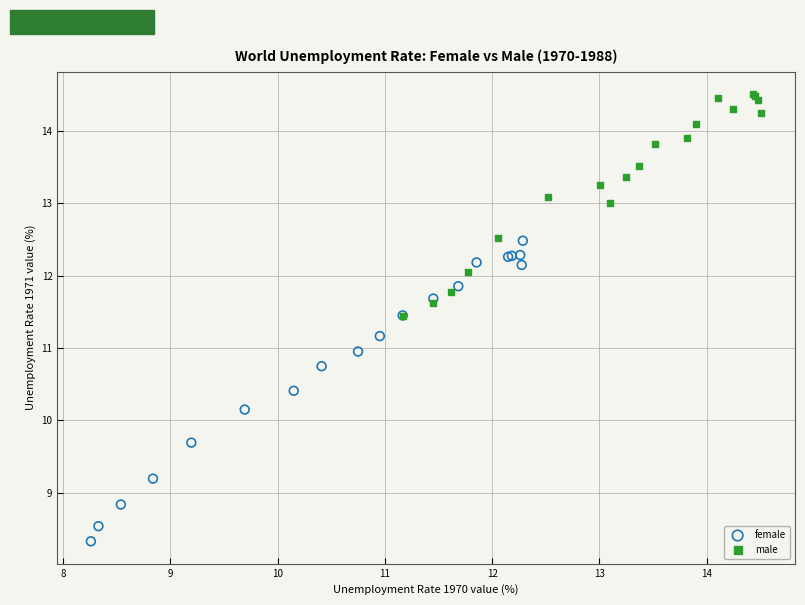

Which series contains the highest Y value?

male